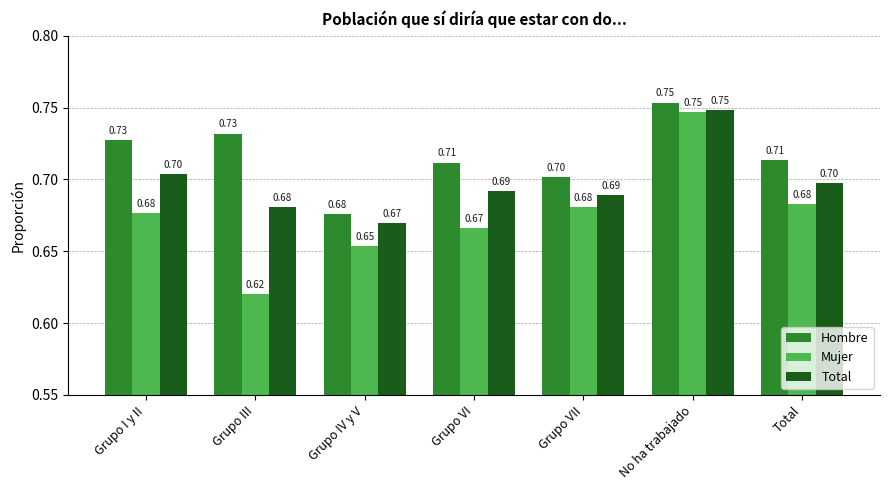

What position from the left is Grupo VI?

4